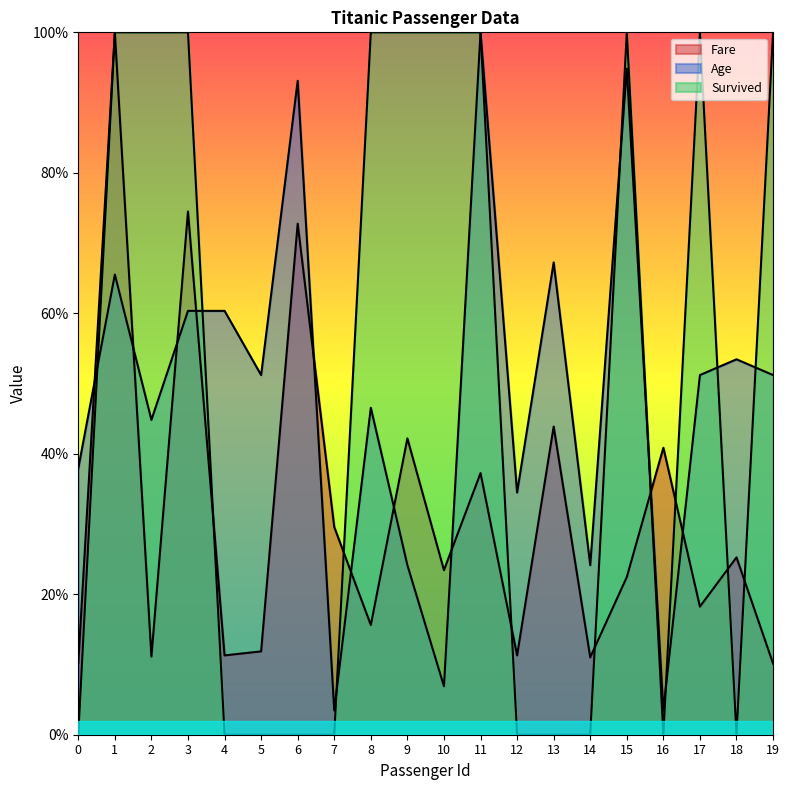

How many distinct data groups are displayed?

3